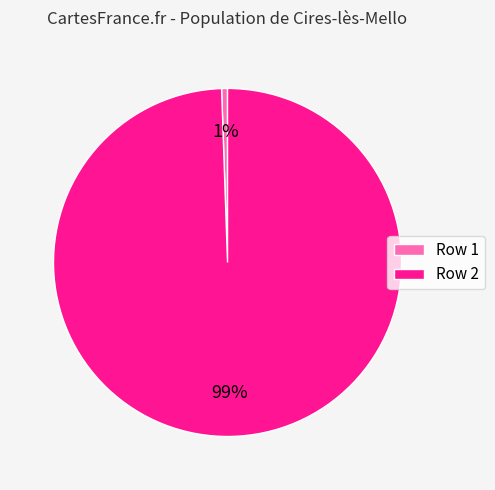

Which has a higher value, Row 2 or Row 1?

Row 2